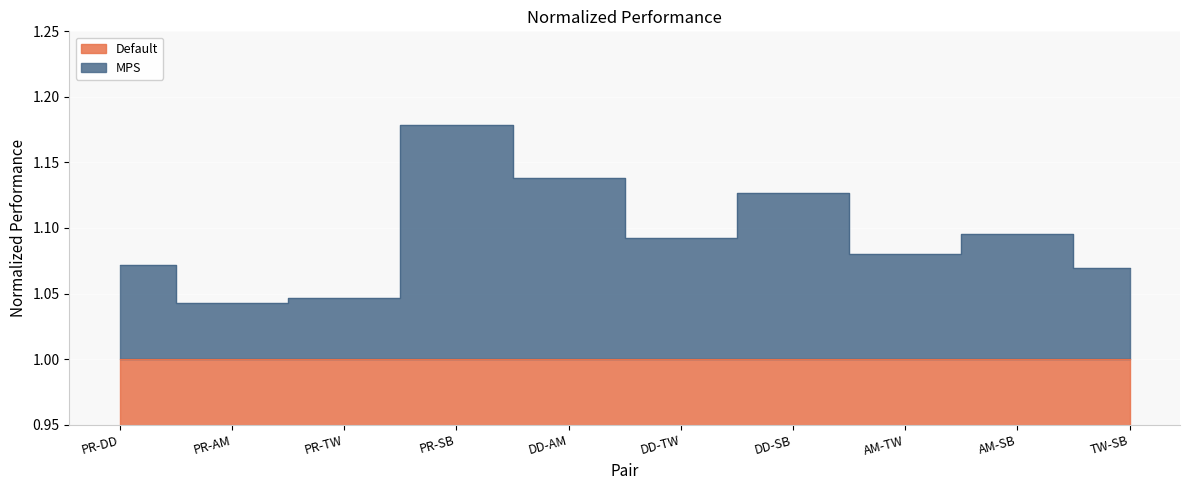

What position from the left is DD-TW?

6